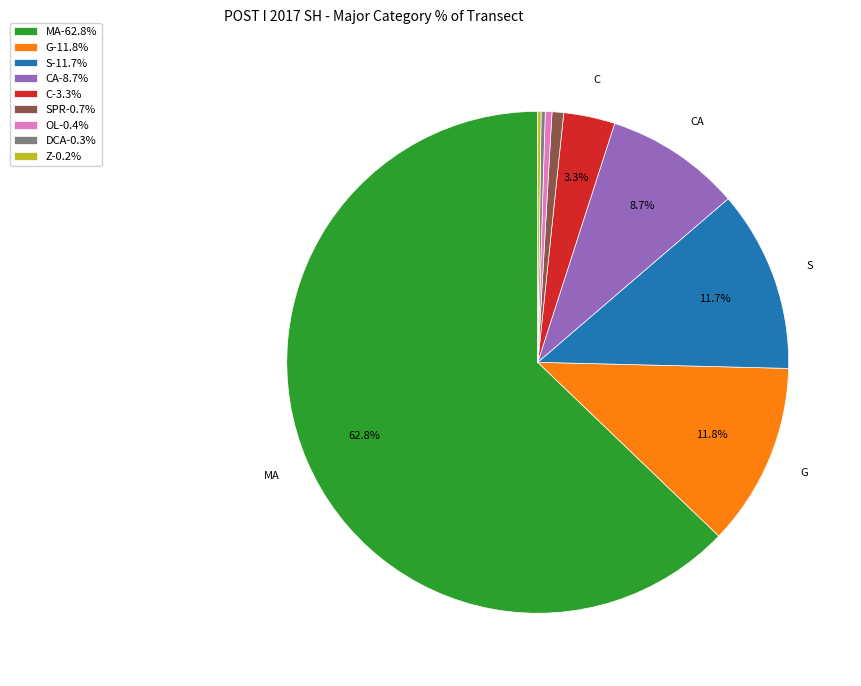

Does MA-62.8% account for over 50% of the chart?

Yes